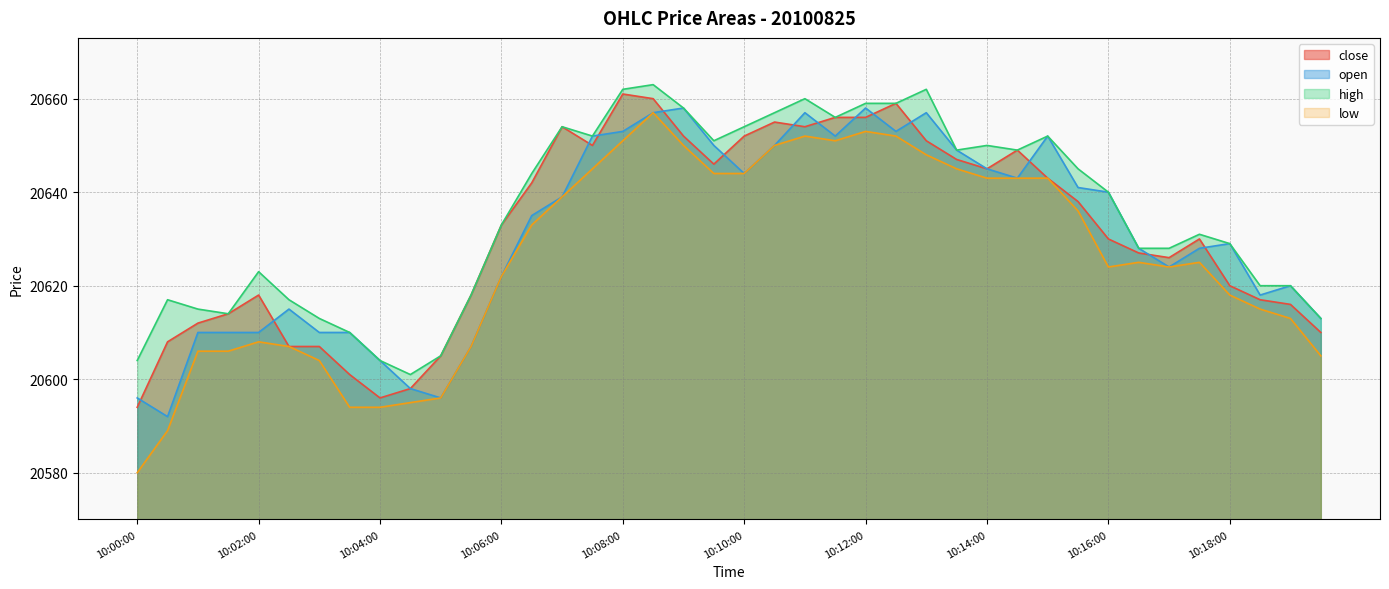

How many data points does each series have?

40